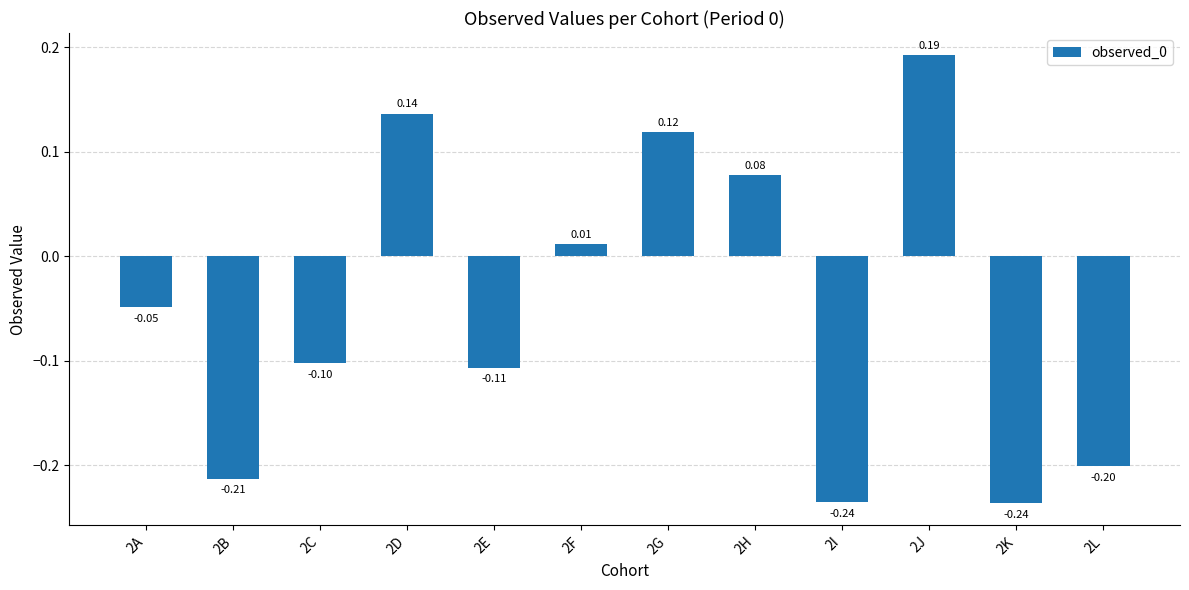

Between 2L and 2D, which is larger?

2D